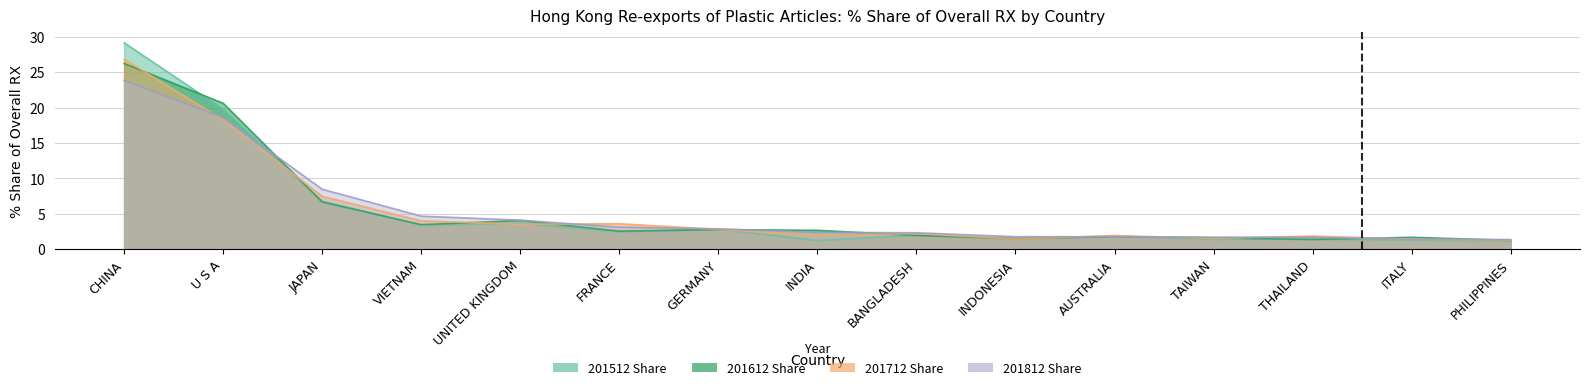

True or false: 201812 Share has a value of 3.4 at INDIA.

False